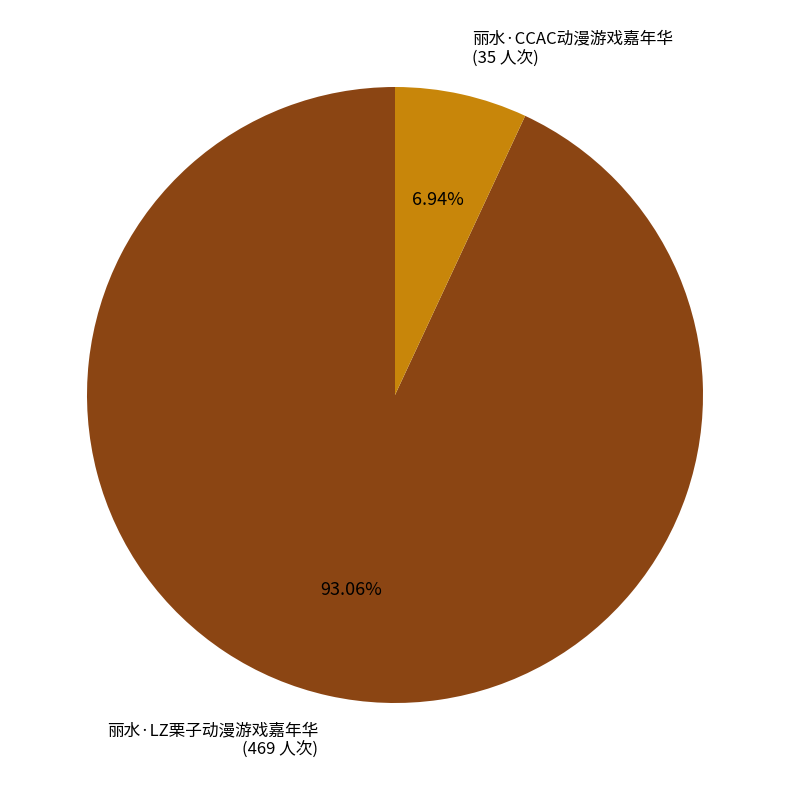

To the nearest percent, what is the difference between the largest and smallest slice percentages?

86%